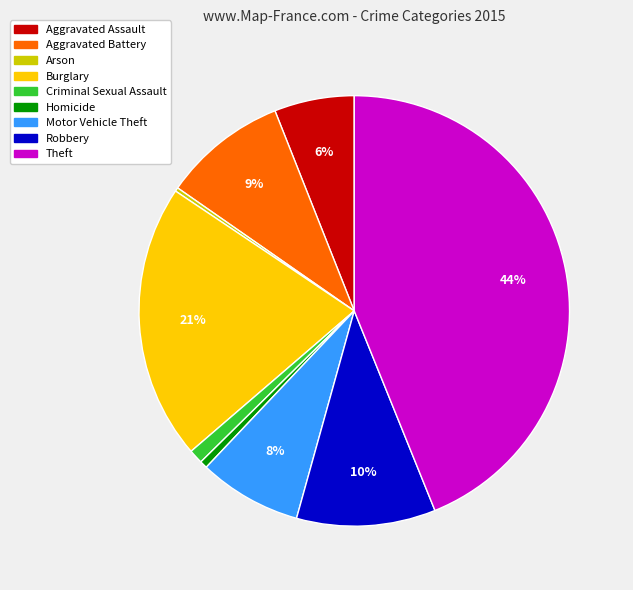

Do Motor Vehicle Theft and Aggravated Assault together represent more than half of the pie?

No